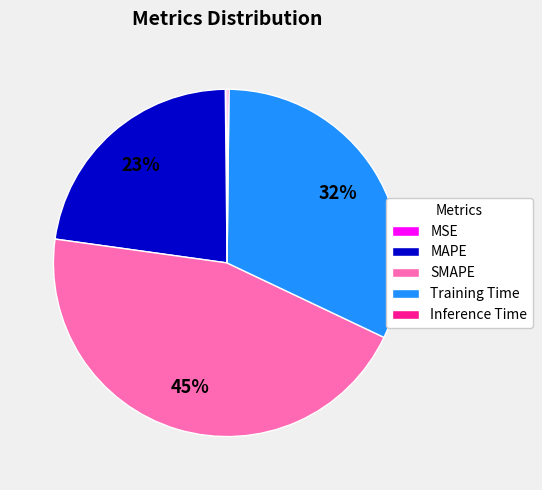

Is it true that MAPE is 23% of the pie?

True